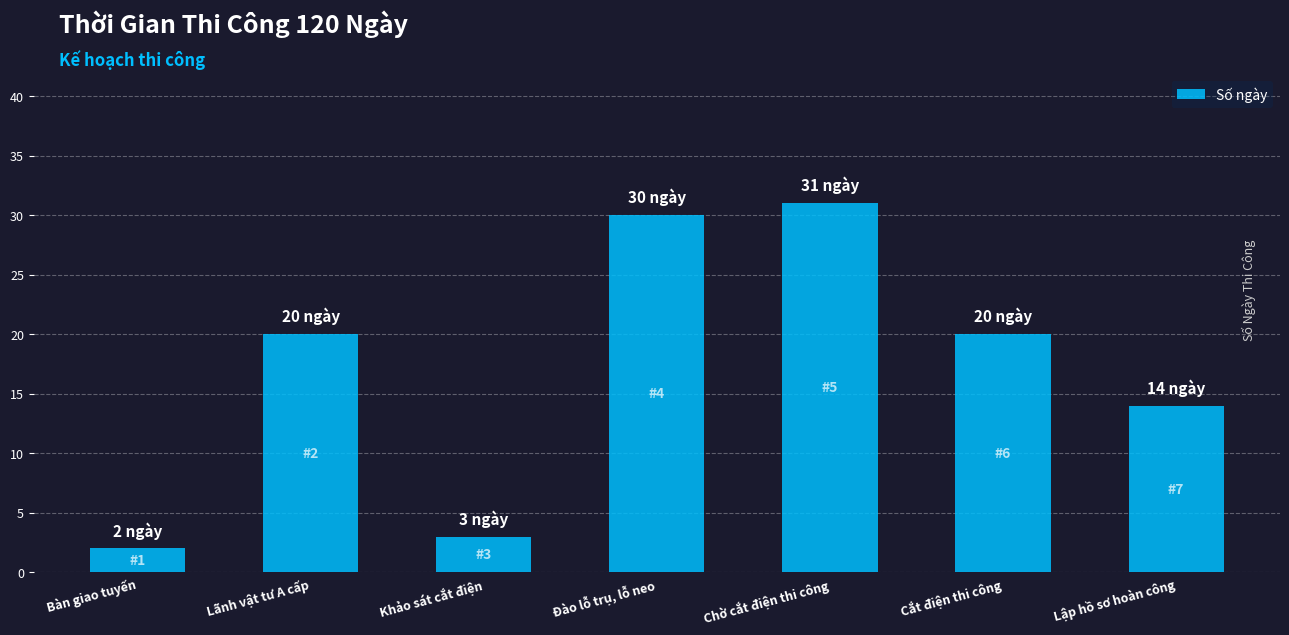

What is the label of the 6th bar from the left?

Cắt điện thi công